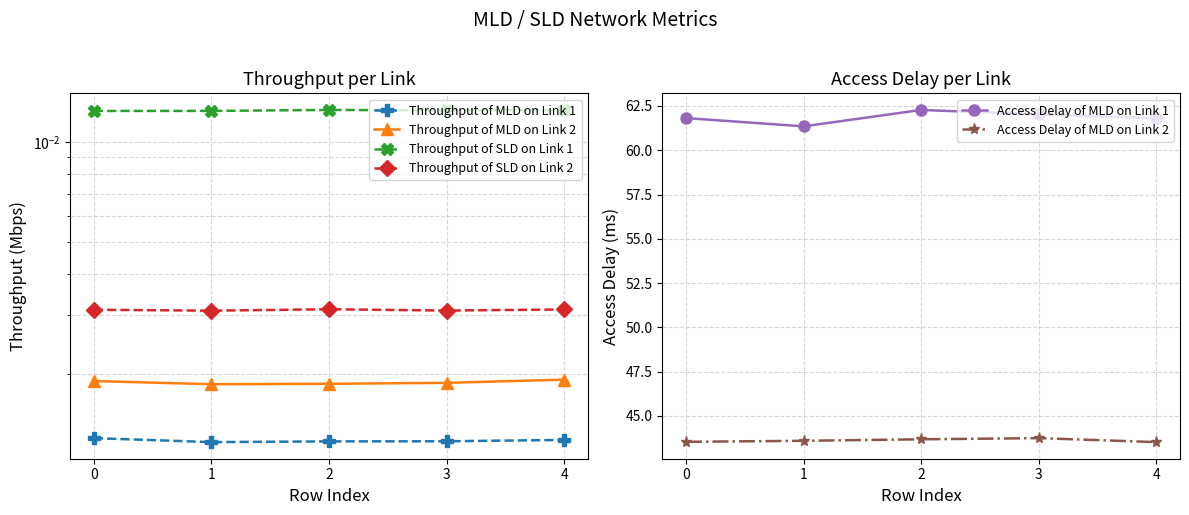

What is the average value of the Access Delay of MLD on Link 2 series?

43.6